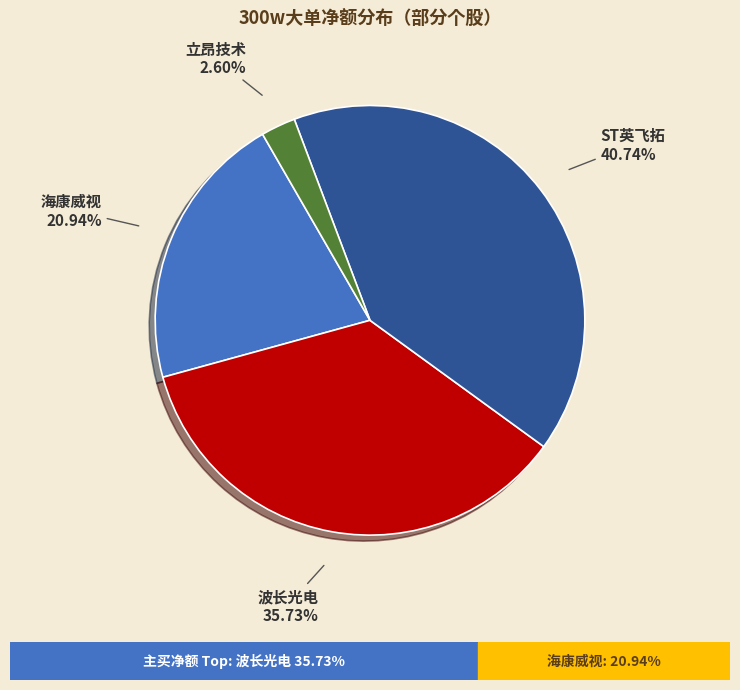

How many slices are in this pie chart?

4